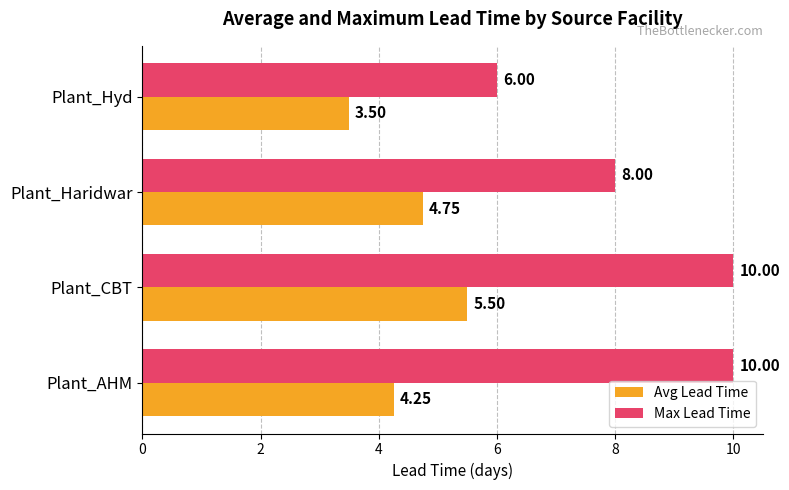

Rank the categories by Avg Lead Time value from lowest to highest.

Plant_Hyd, Plant_AHM, Plant_Haridwar, Plant_CBT